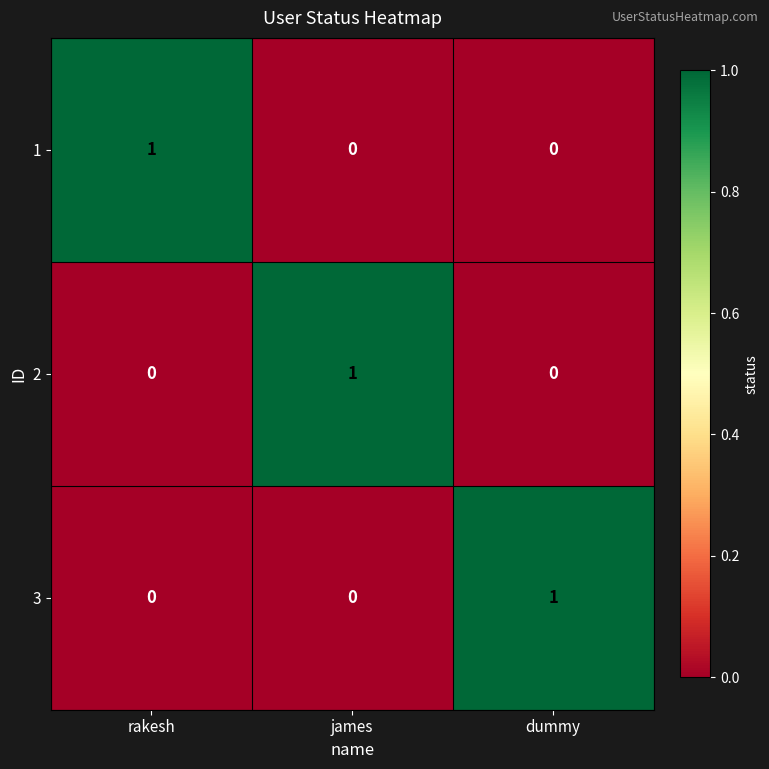

How many data points in 2 are above 0?

1